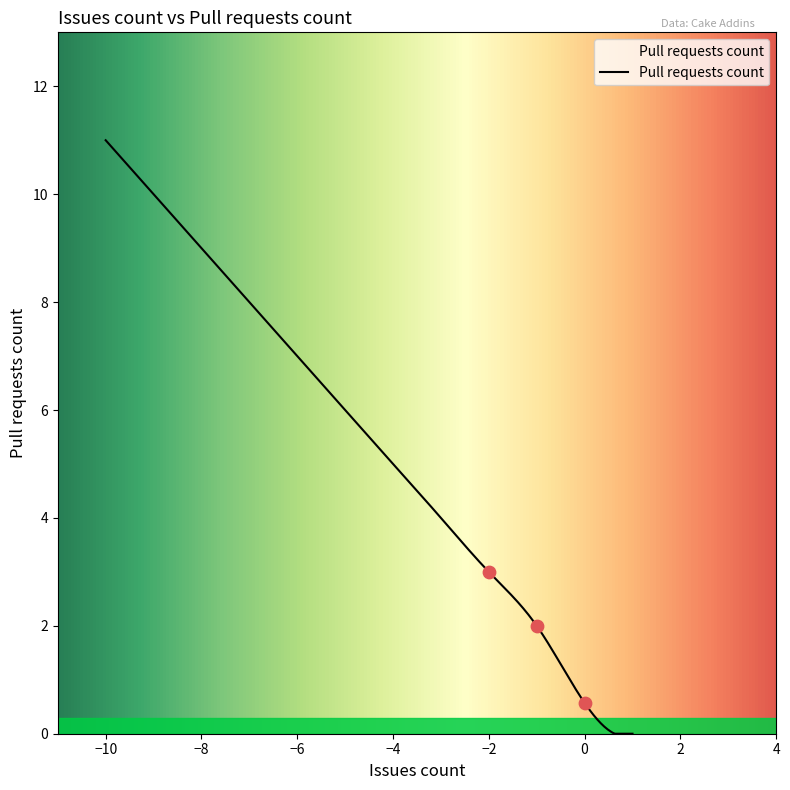

Between -4 and 1, which is larger?

-4